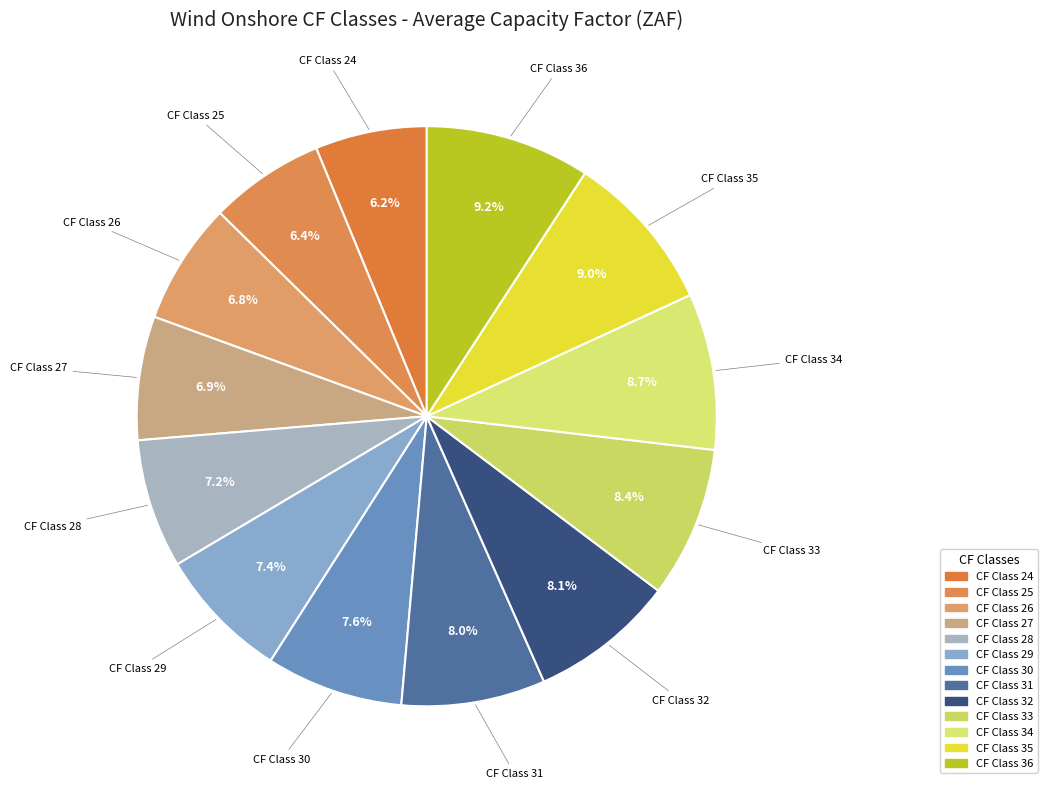

What percentage is the CF Class 29 slice, to the nearest percent?

7%